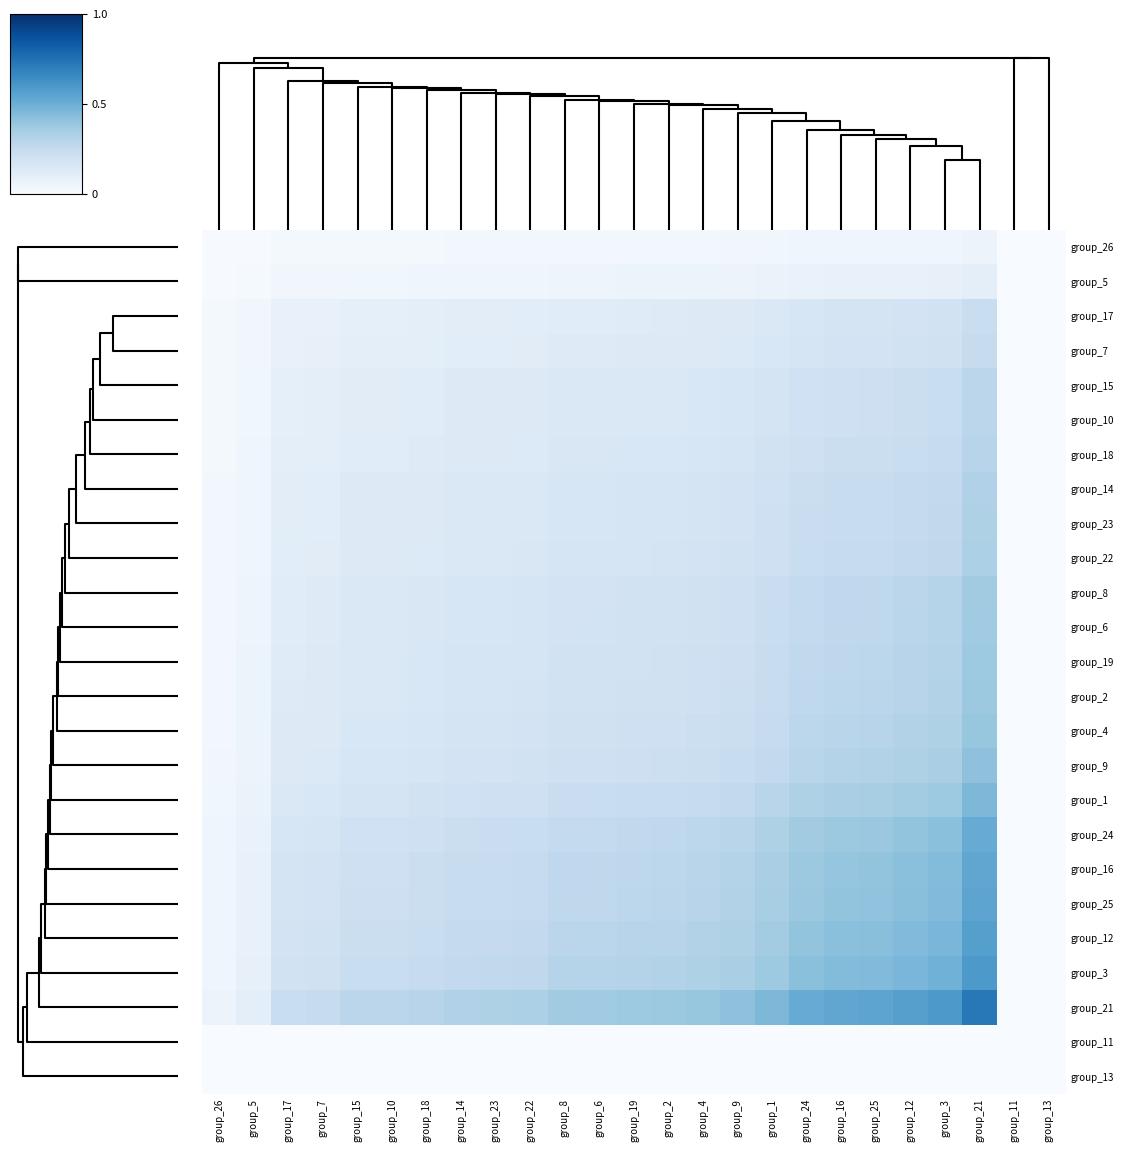

What is the greatest value displayed?

0.7